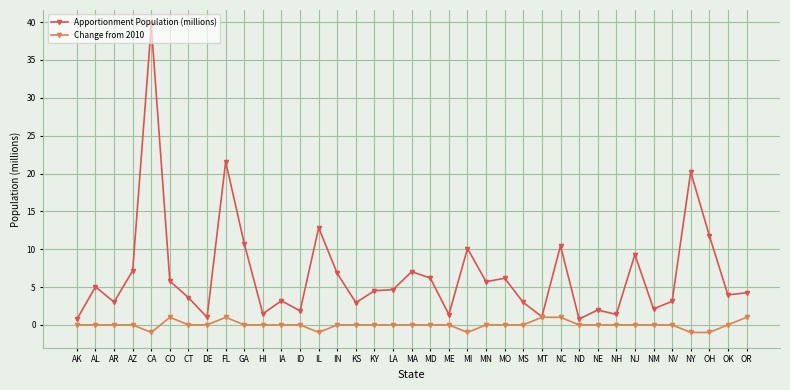

Does the chart display data point markers on the line(s)?

Yes